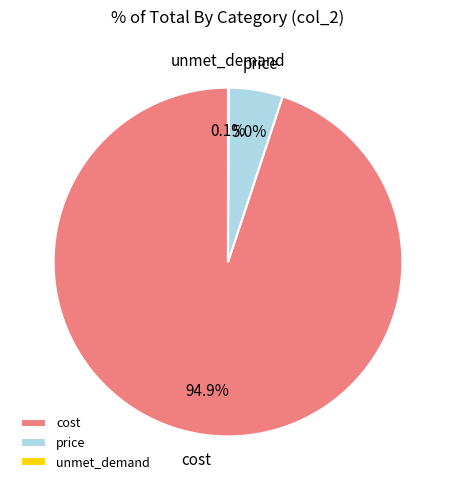

Combined, what portion of the pie is price and cost?

99.9%